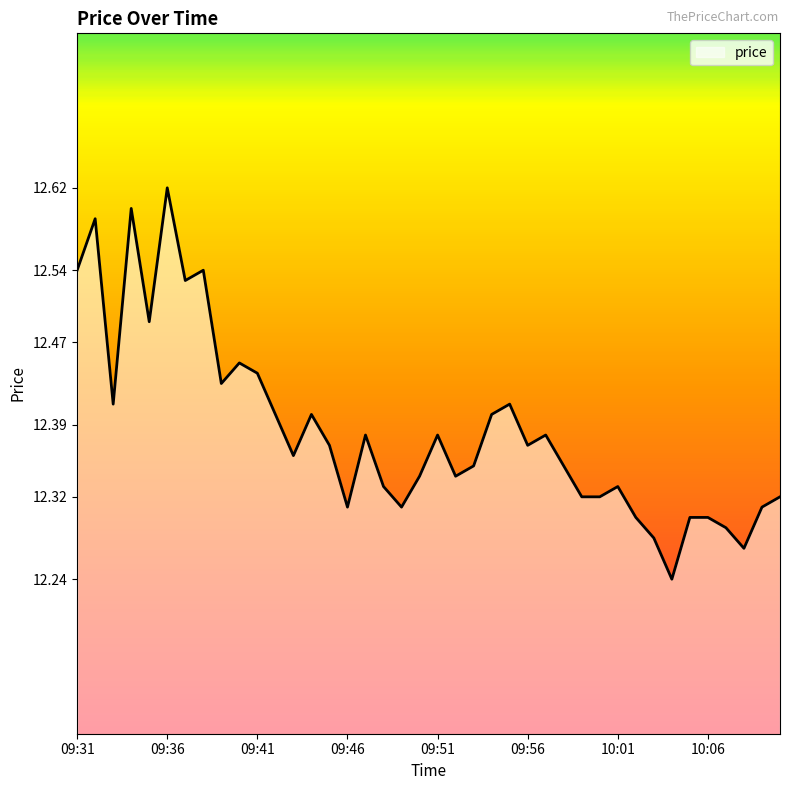

At which category does the chart reach its peak across all series?

09:36